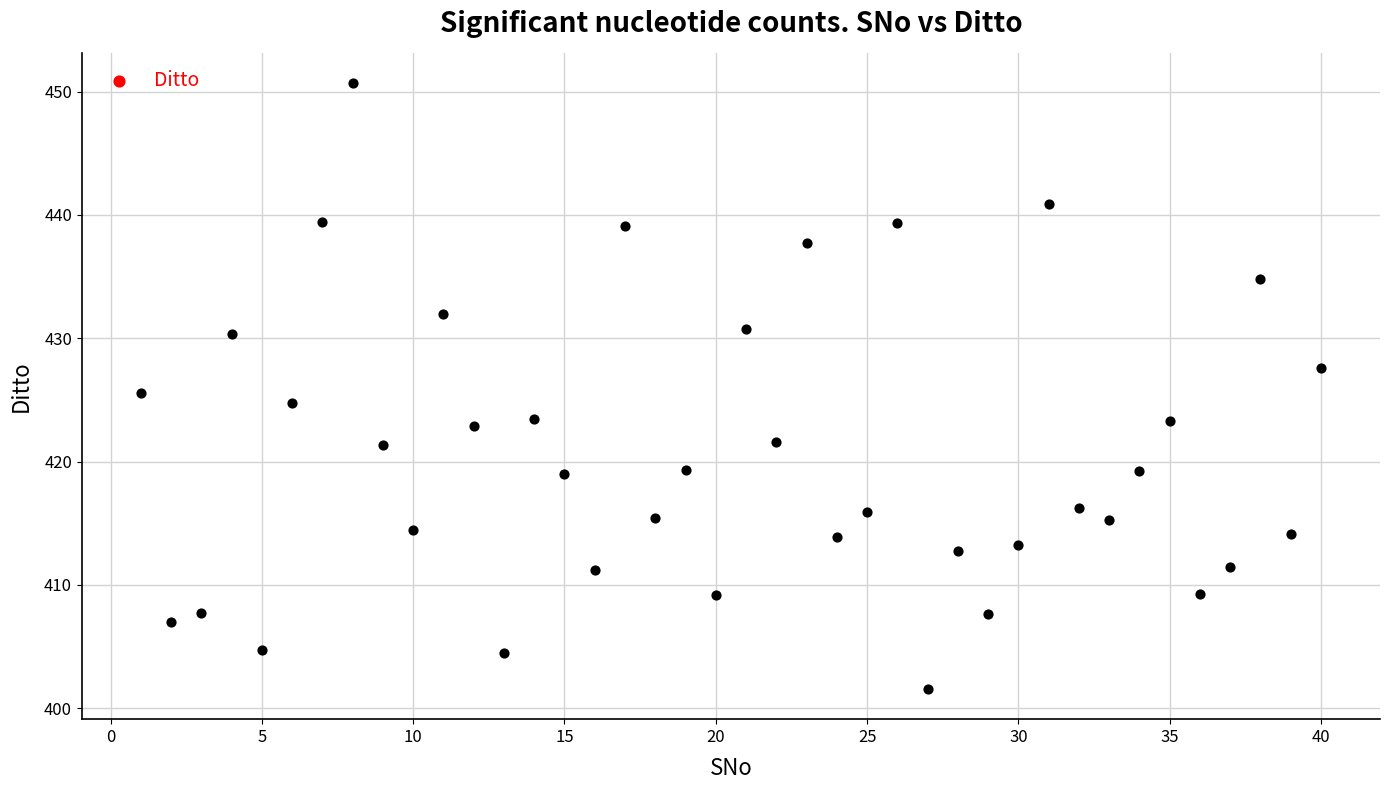

What is the range of Y values (max minus min)?

49.1